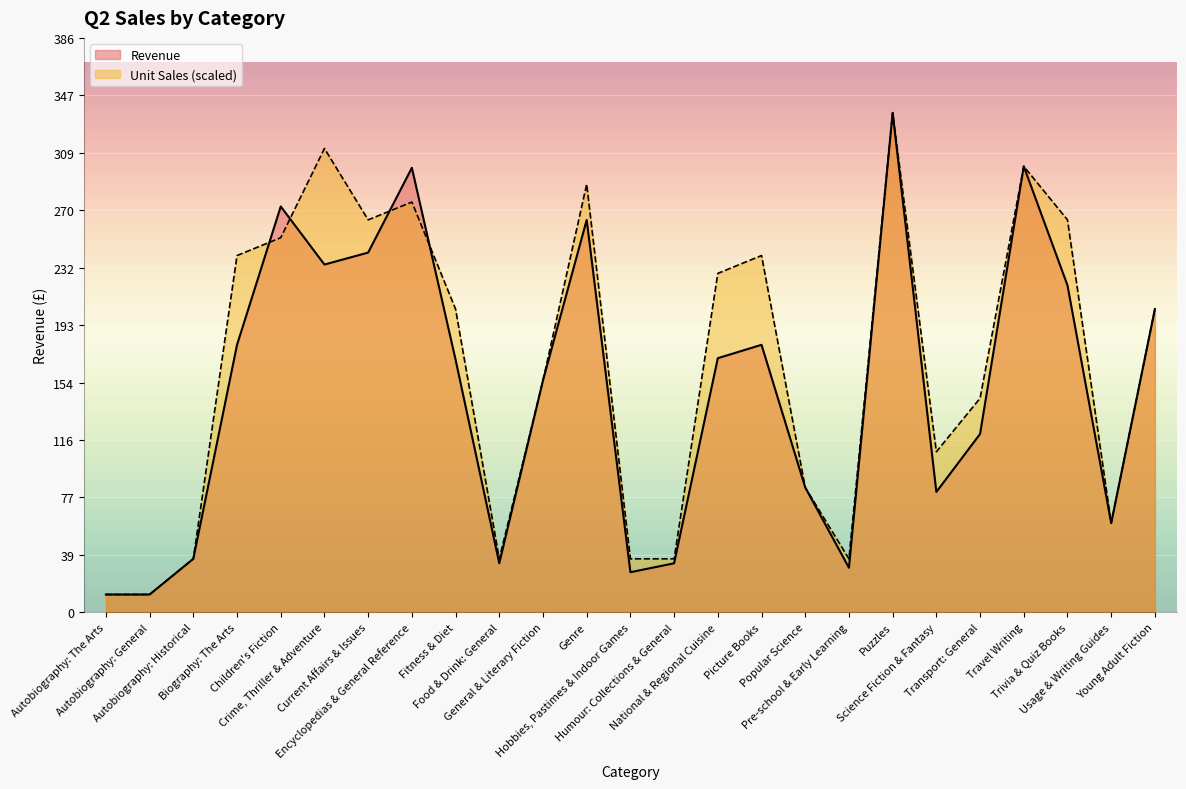

What is the total value across all series at Usage & Writing Guides?

119.9